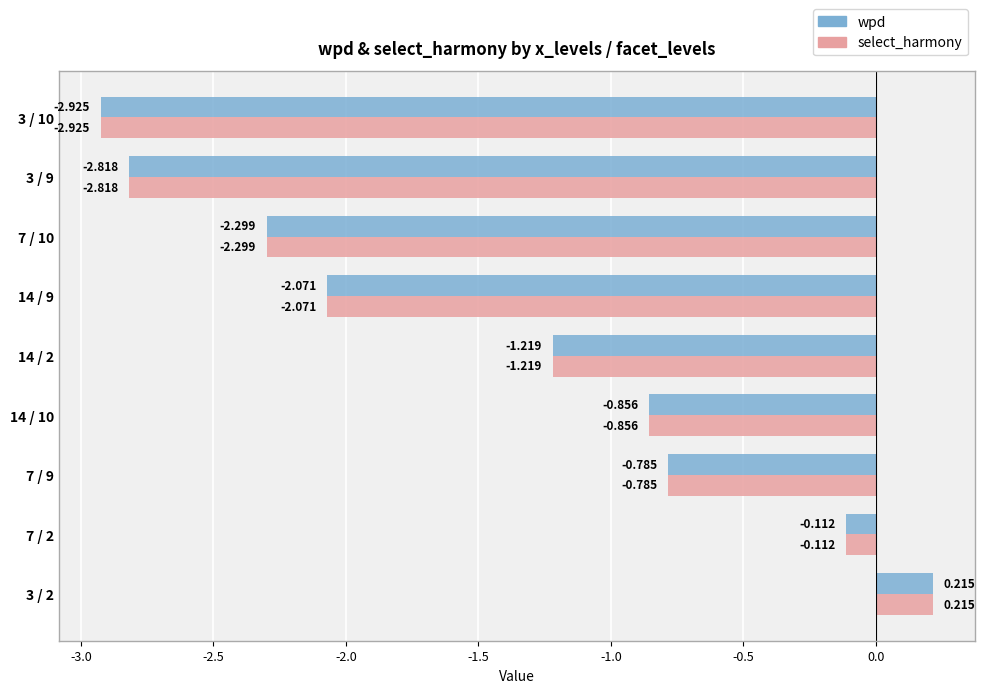

How many values in wpd are above zero?

1